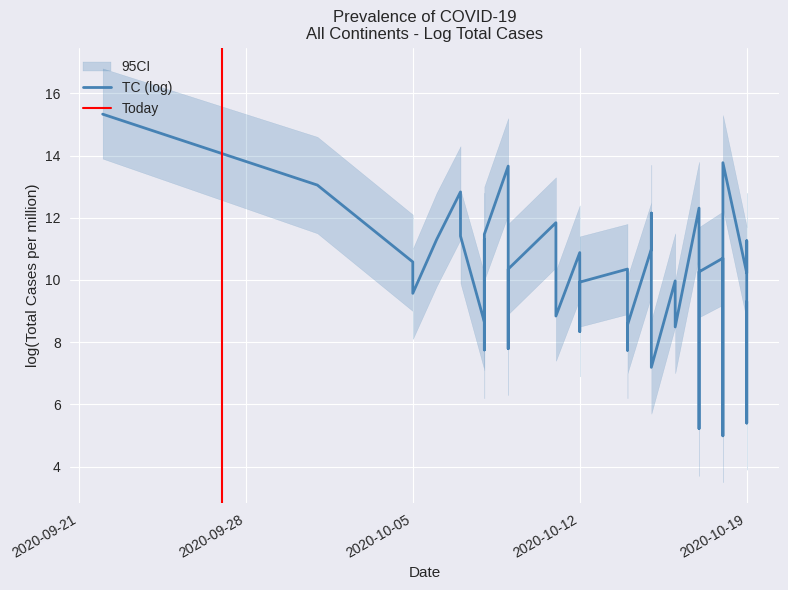

Reading right to left, what are all the values shown in this chart?

TC: 39=10.3	38=9.3	37=11.5	36=7.9	35=9.9	34=9.9	33=11.3	32=8.6	31=13.8	30=11.4	29=13.1	28=7.2	27=8.5	26=8.8	25=12.2	24=10.0	23=7.7	22=10.3	21=5.0	20=15.3	19=8.6	18=10.3	17=11.8	16=5.2	15=7.8	14=7.8	13=12.3	12=11.3	11=5.4	10=12.8	9=11.3	8=10.7	7=11.0	6=10.2	5=8.3	4=13.7	3=8.7	2=10.9	1=9.6	0=10.6
TC_upper: 39=11.8	38=10.8	37=13.0	36=9.4	35=11.4	34=11.4	33=12.8	32=10.1	31=15.3	30=12.9	29=14.6	28=8.7	27=10.0	26=10.3	25=13.7	24=11.5	23=9.3	22=11.7	21=6.5	20=16.8	19=10.1	18=11.8	17=13.3	16=6.7	15=9.3	14=9.3	13=13.8	12=12.8	11=6.9	10=14.3	9=12.8	8=12.2	7=12.5	6=11.7	5=9.8	4=15.2	3=10.2	2=12.4	1=11.0	0=12.1
TC_lower: 39=8.9	38=7.8	37=10.0	36=6.4	35=8.5	34=8.4	33=9.8	32=7.0	31=12.3	30=9.9	29=11.5	28=5.7	27=7.0	26=7.4	25=10.7	24=8.5	23=6.2	22=8.8	21=3.5	20=13.9	19=7.0	18=8.9	17=10.4	16=3.7	15=6.3	14=6.2	13=10.8	12=9.8	11=3.9	10=11.3	9=9.7	8=9.2	7=9.5	6=8.7	5=6.9	4=12.1	3=7.1	2=9.4	1=8.1	0=9.0